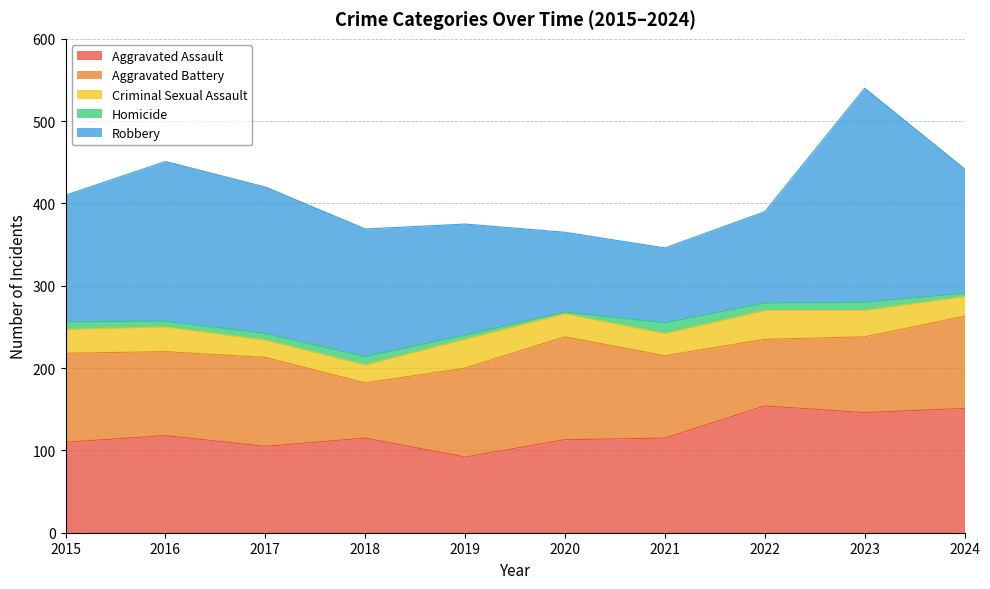

Reading left to right, what are all the values shown in this chart?

Aggravated Assault: 2015=110	2016=118	2017=105	2018=115	2019=92	2020=113	2021=115	2022=154	2023=146	2024=151
Aggravated Battery: 2015=108	2016=102	2017=108	2018=67	2019=108	2020=125	2021=100	2022=81	2023=92	2024=112
Criminal Sexual Assault: 2015=29	2016=30	2017=21	2018=22	2019=35	2020=28	2021=27	2022=35	2023=32	2024=24
Homicide: 2015=9	2016=7	2017=8	2018=10	2019=5	2020=2	2021=13	2022=9	2023=10	2024=4
Robbery: 2015=154	2016=194	2017=178	2018=155	2019=135	2020=97	2021=91	2022=111	2023=260	2024=151